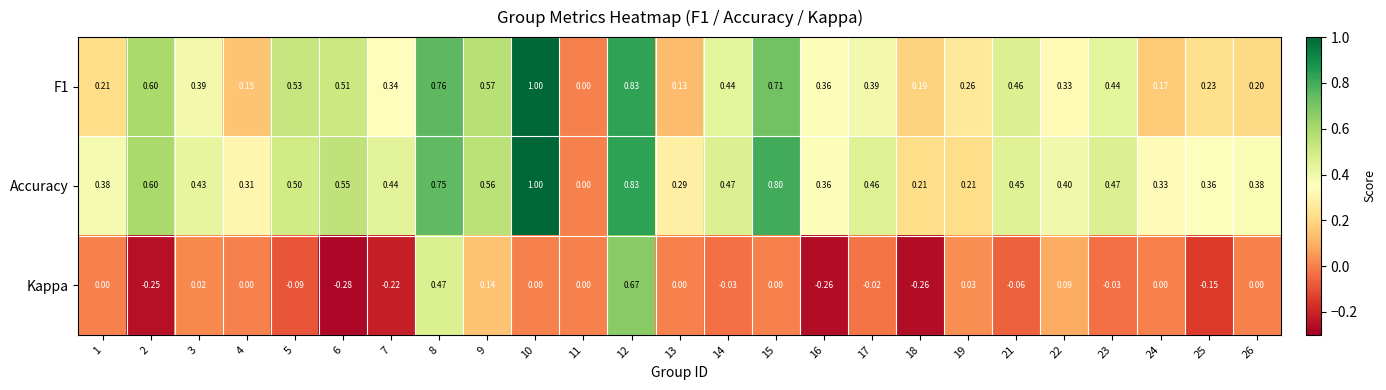

Is the value of Accuracy at 16 greater than the value of Kappa at 14?

Yes